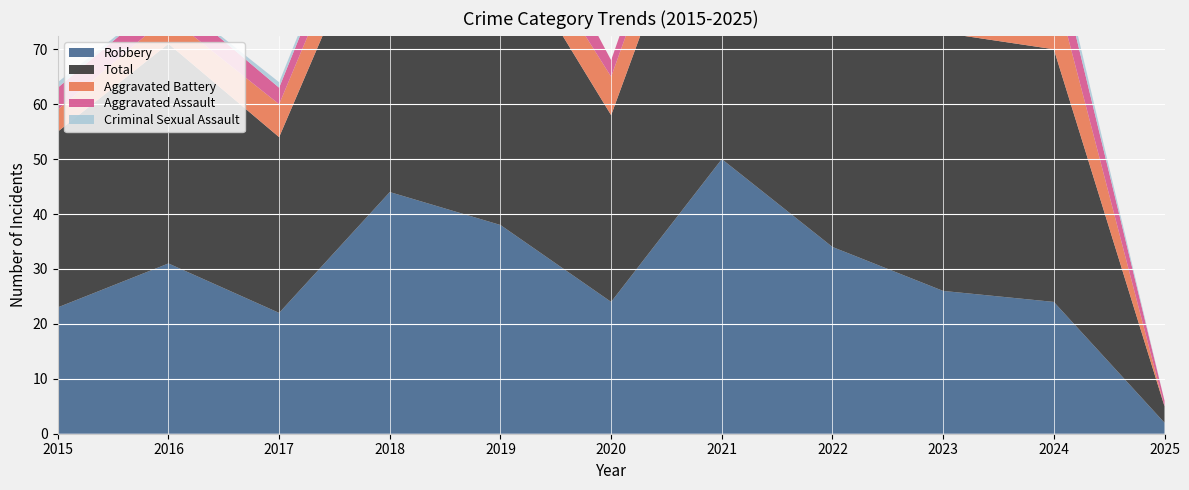

Reading left to right, extract all data points from this chart.

Aggravated Assault: 4	4	3	5	9	3	5	4	8	7	1
Aggravated Battery: 4	5	6	7	6	7	8	6	10	12	0
Criminal Sexual Assault: 1	0	1	1	0	0	0	0	3	2	0
Robbery: 23	31	22	44	38	24	50	34	26	24	2
Total: 32	40	32	57	53	34	63	44	47	46	3